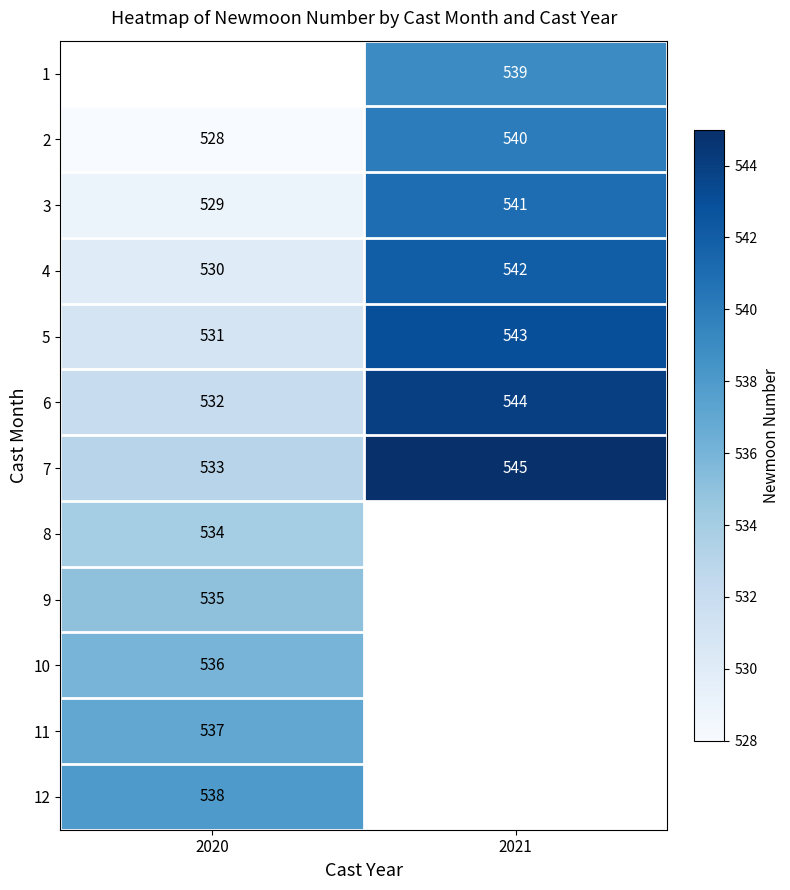

The value of 2 at 2021 is 330.1. True or false?

False